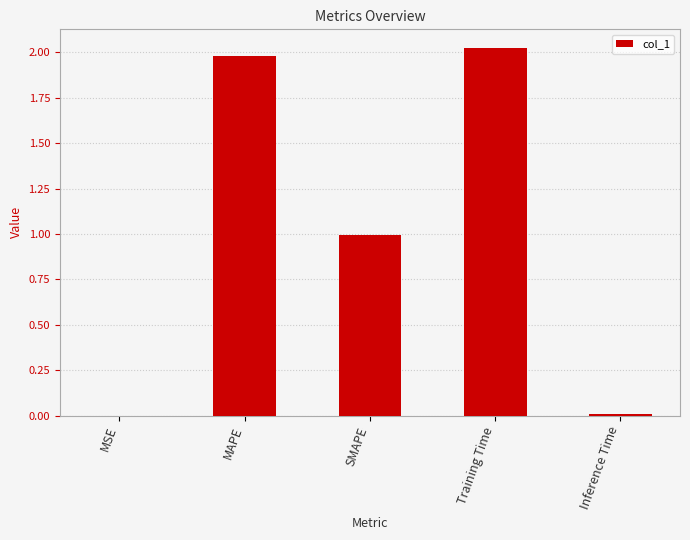

What is the ratio of the value at SMAPE to the value at Training Time?

0.5